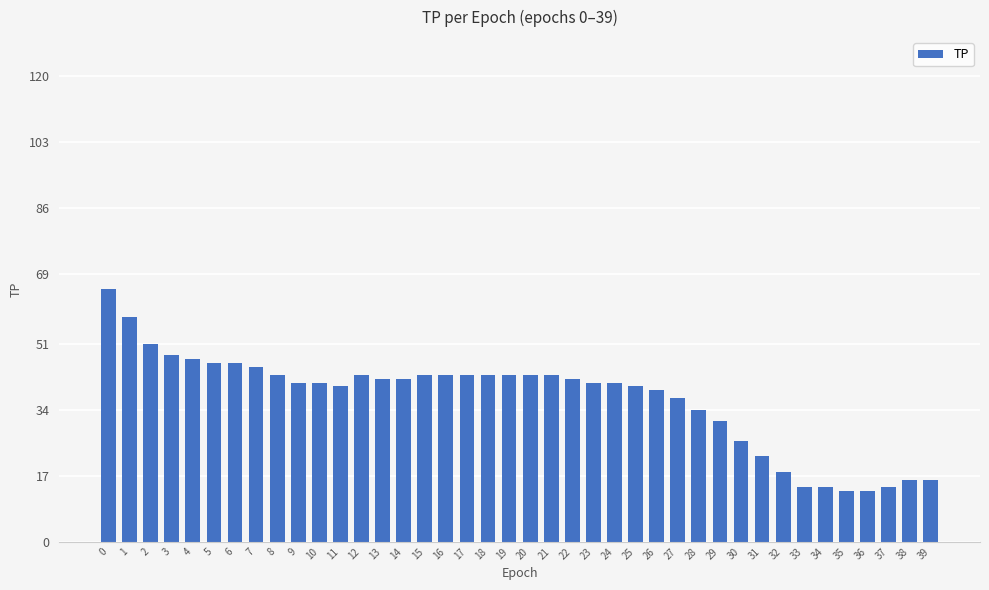

What is the greatest value displayed?

65